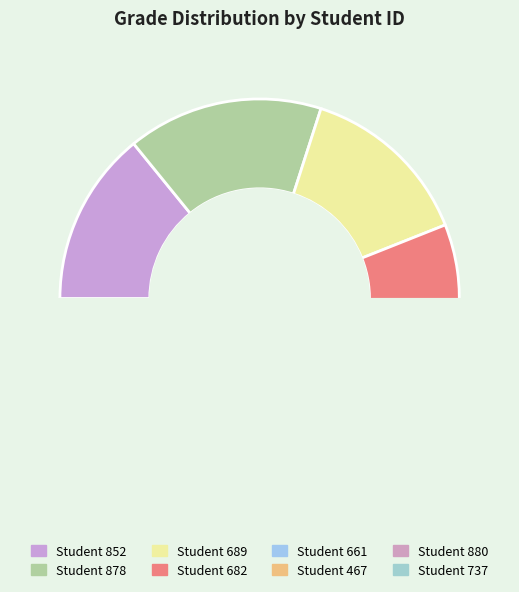

What is the ratio of the value at 852 to the value at 682?

1.9